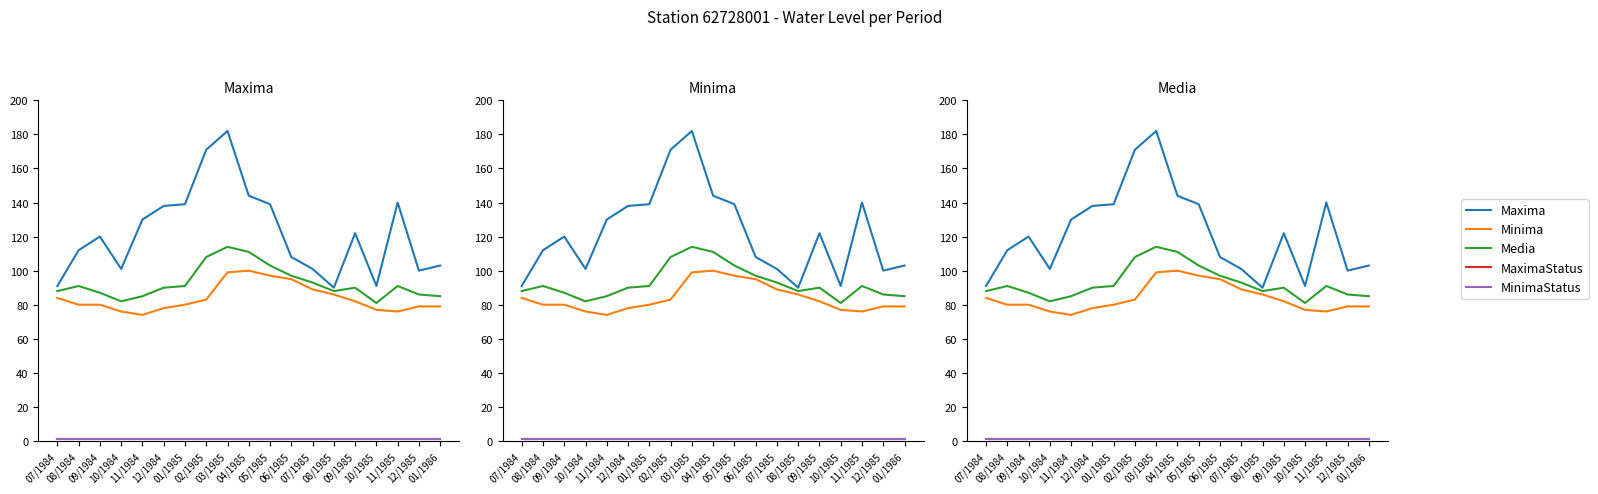

What are all the series names shown in the legend?

Maxima, Minima, Media, MaximaStatus, MinimaStatus